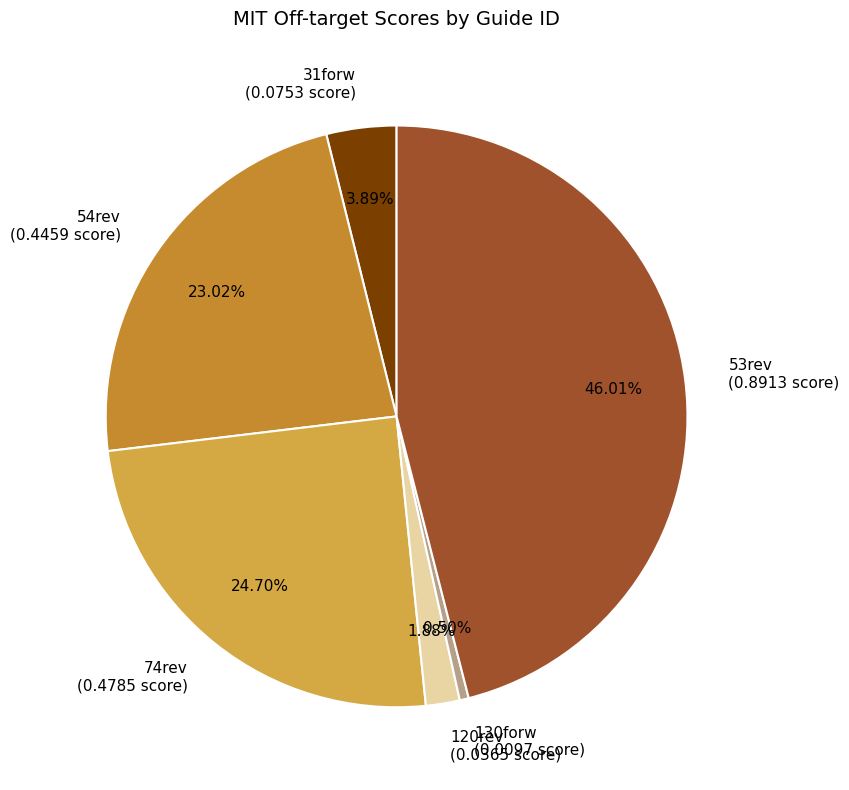

What portion of the pie excludes 74rev?

75.3%